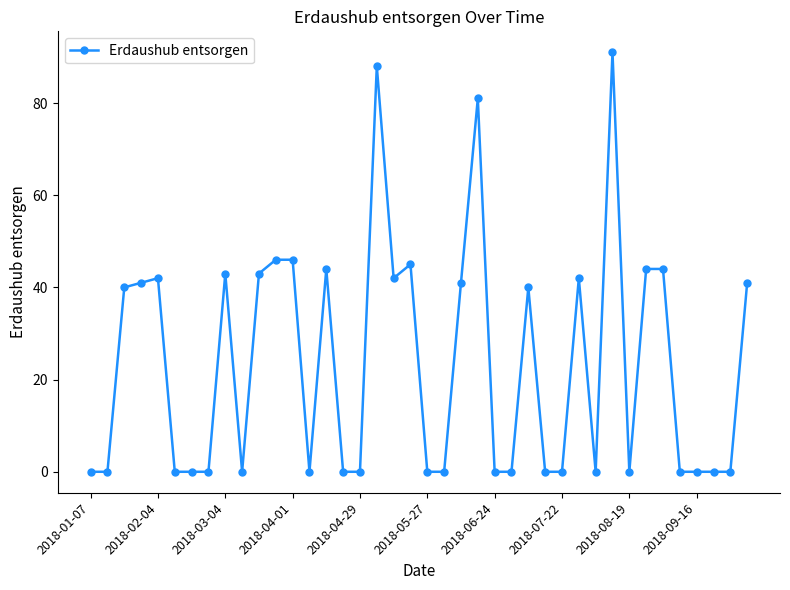

Is this an area chart (filled region under the line)?

No